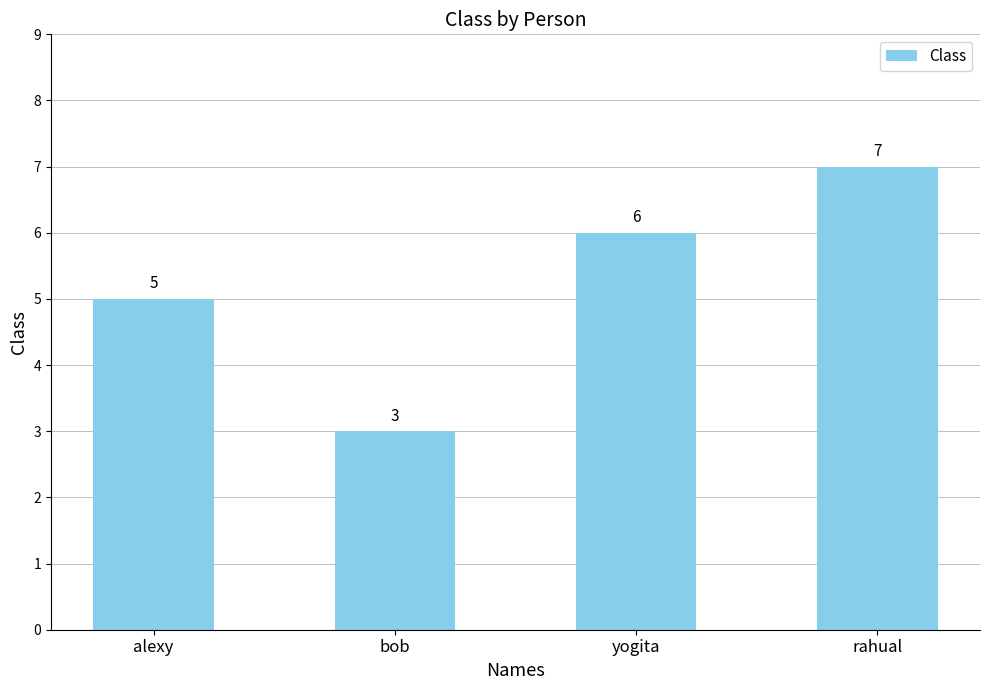

Reading right to left, transcribe all the data shown in this chart.

rahual=7	yogita=6	bob=3	alexy=5